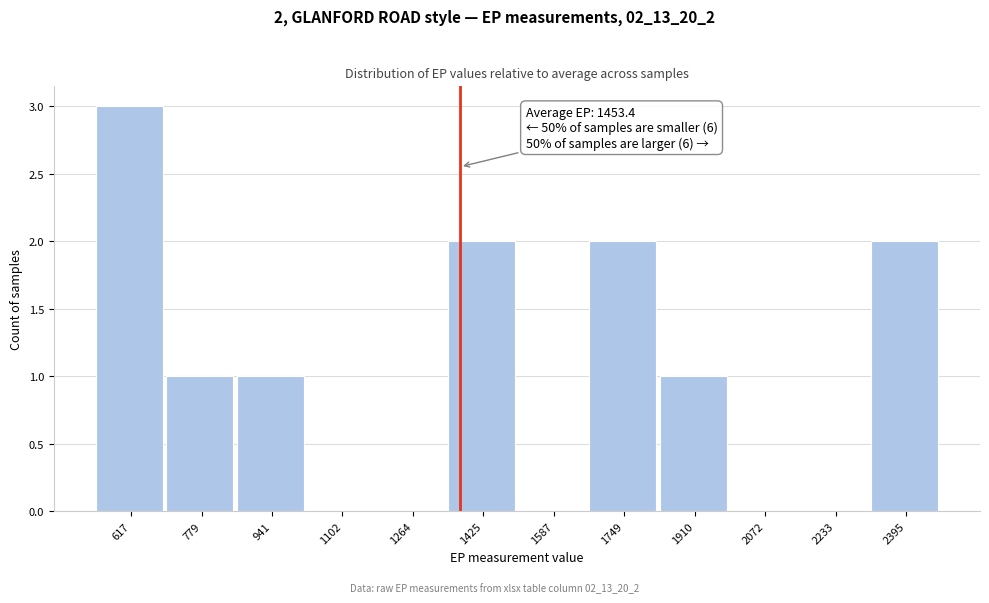

Reading right to left, what are all the values shown in this chart?

2395=2	2233=0	2072=0	1910=1	1749=2	1587=0	1425=2	1264=0	1102=0	941=1	779=1	617=3